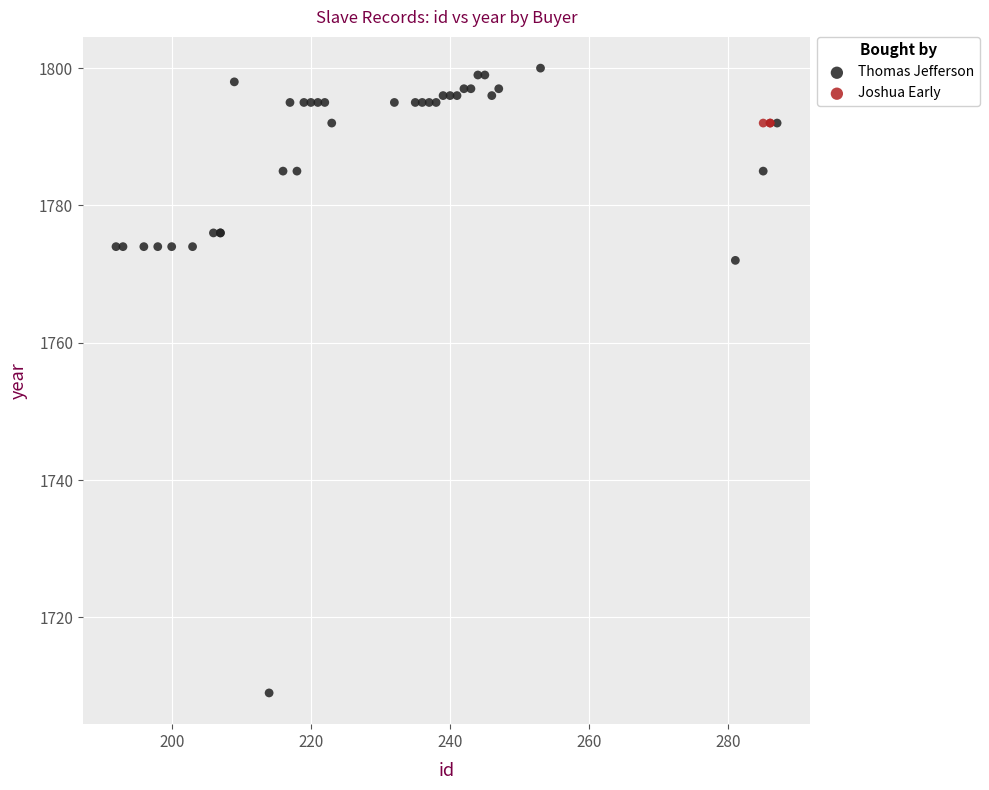

Which series contains the lowest Y value?

Thomas Jefferson